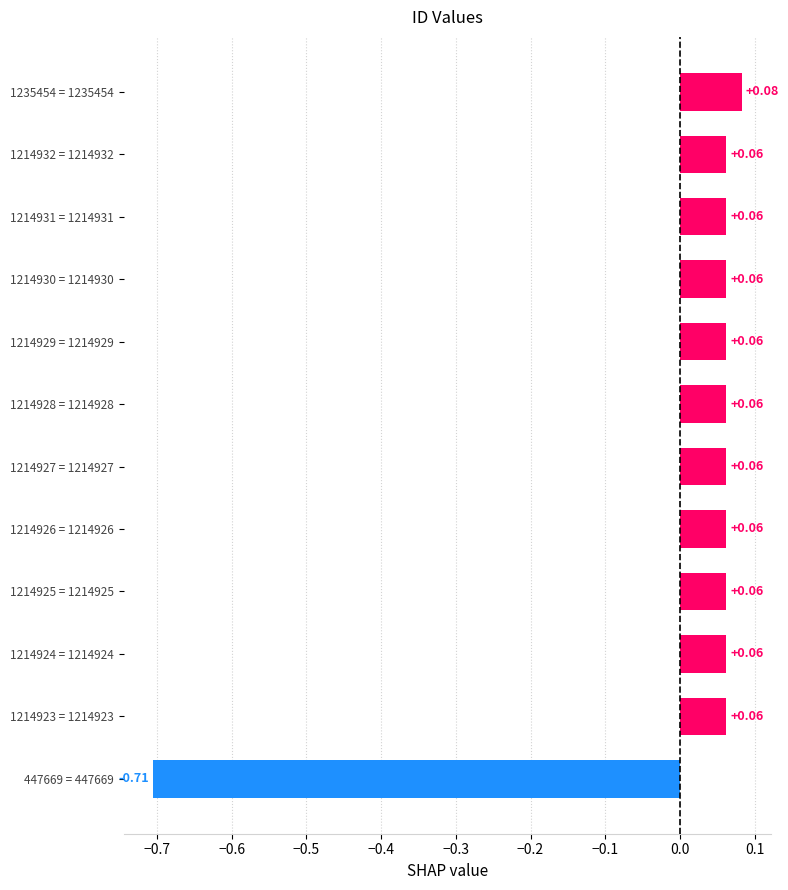

What is the difference between the second highest and minimum values?

0.8